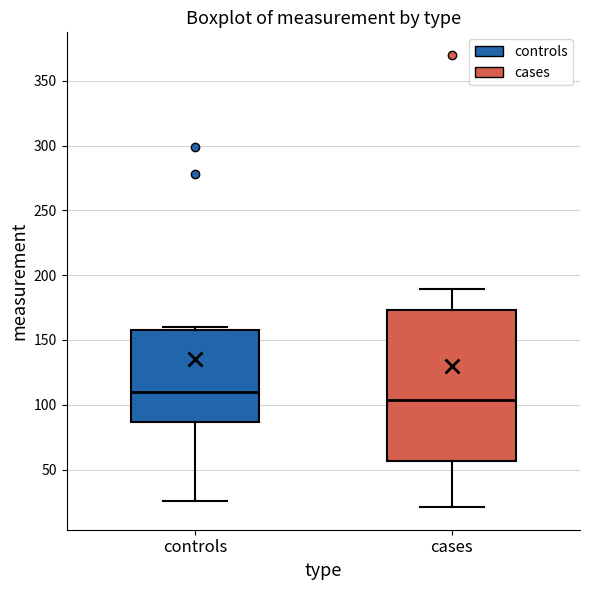

Which box has the highest median line?

controls